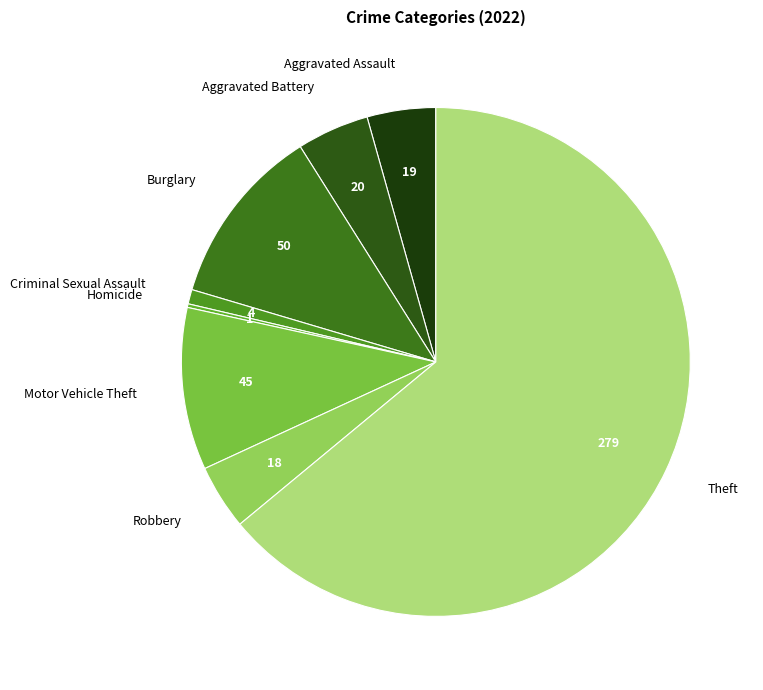

Do Criminal Sexual Assault and Robbery together represent more than half of the pie?

No